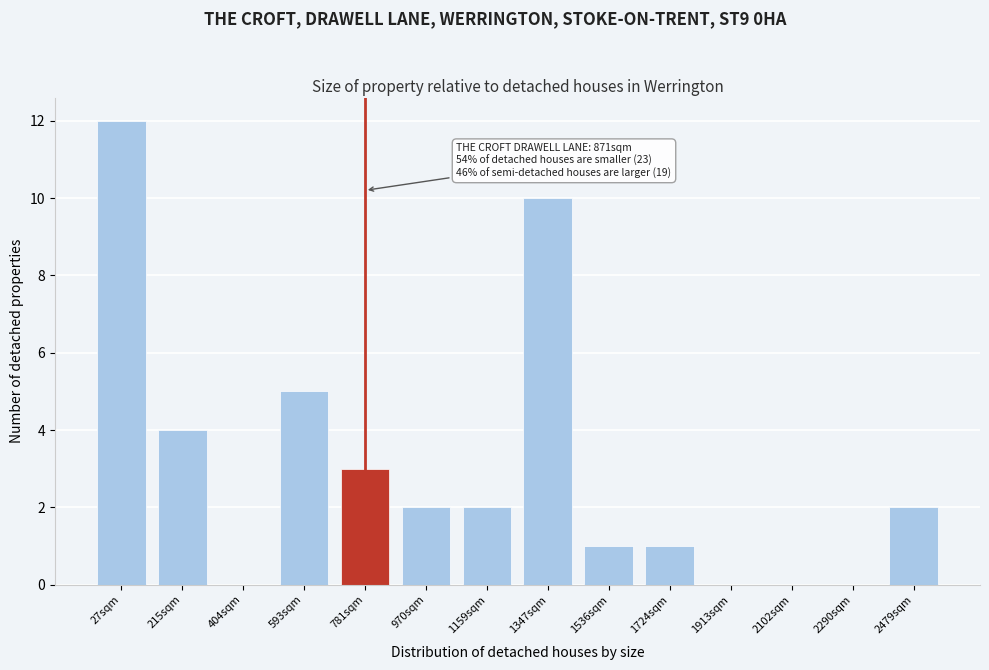

Reading left to right, what are all the values shown in this chart?

27sqm=12	215sqm=4	404sqm=0	593sqm=5	781sqm=3	970sqm=2	1159sqm=2	1347sqm=10	1536sqm=1	1724sqm=1	1913sqm=0	2102sqm=0	2290sqm=0	2479sqm=2